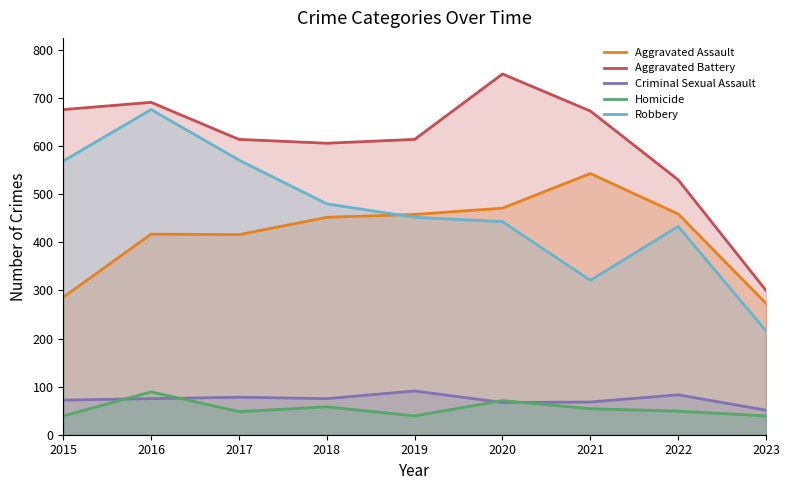

What is the average value of the Aggravated Assault series?

419